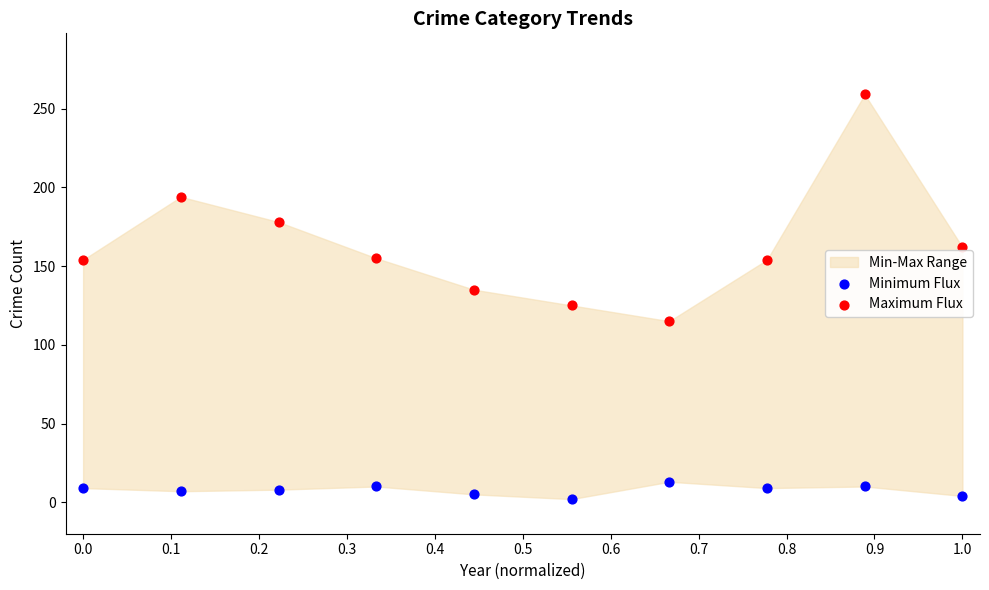

Which series has the largest Y range (max minus min)?

Maximum Flux